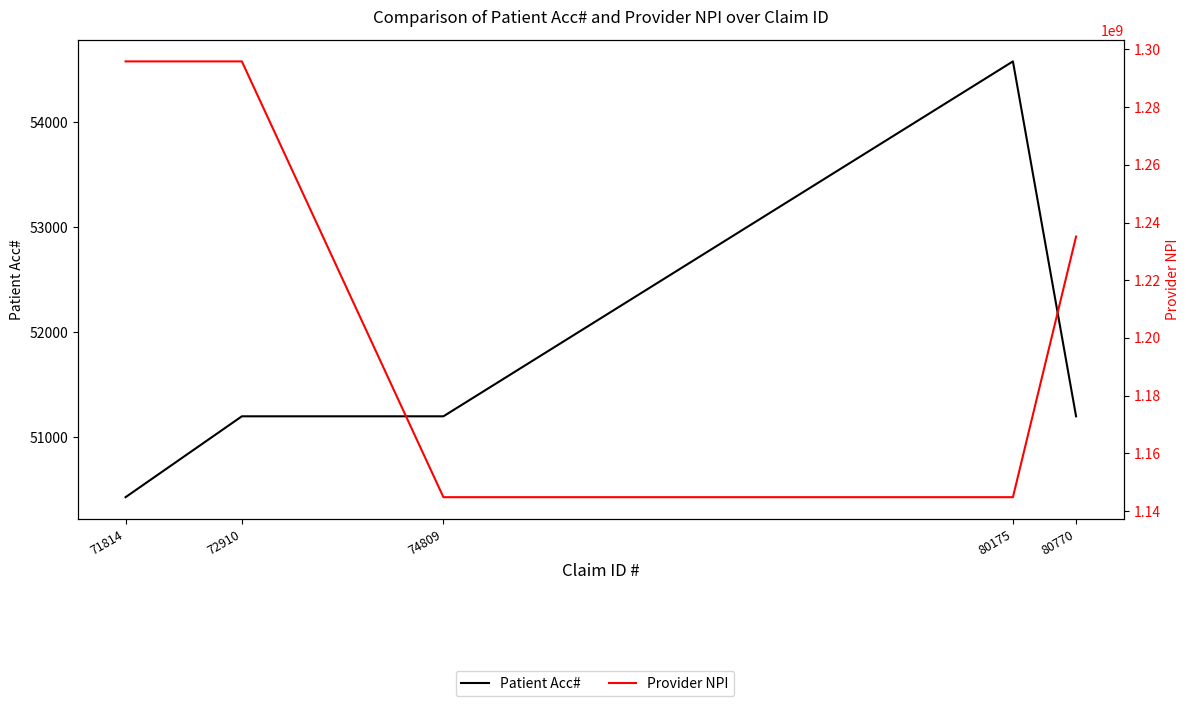

Rank the categories by Patient Acc# value from highest to lowest.

80175, 72910, 74809, 80770, 71814